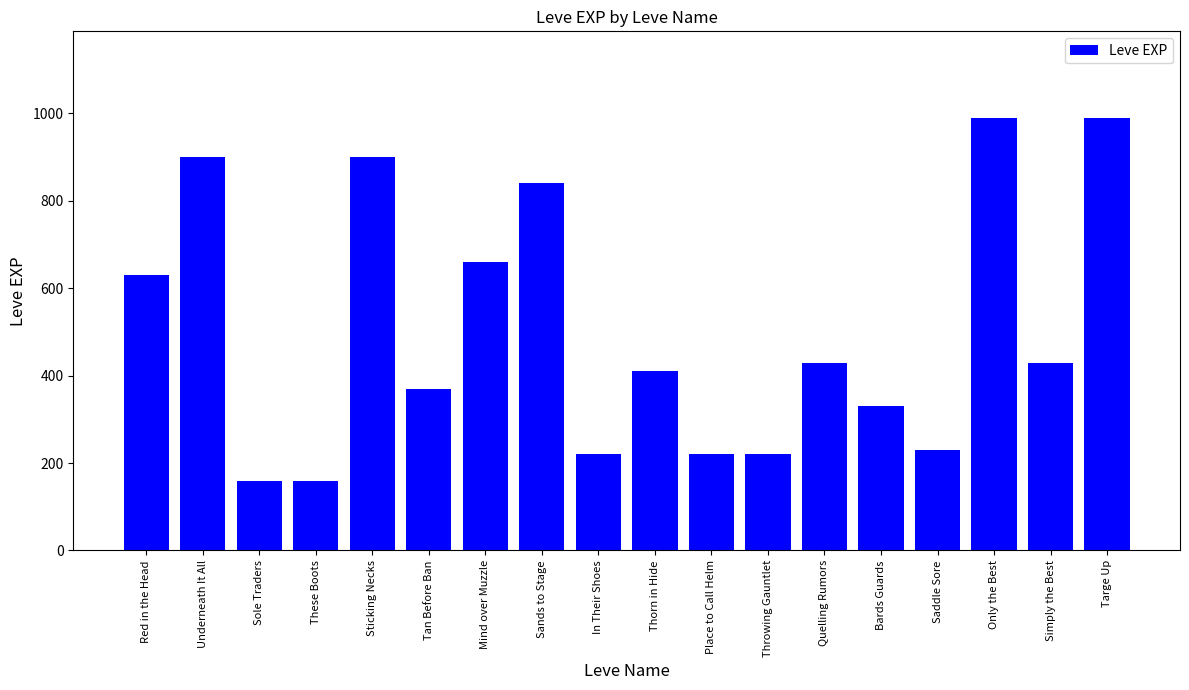

What is the sum of the values at Quelling Rumors and In Their Shoes?

650